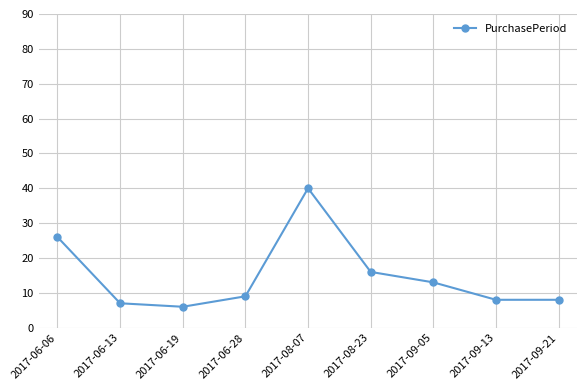

What is the minimum value shown in the chart?

6